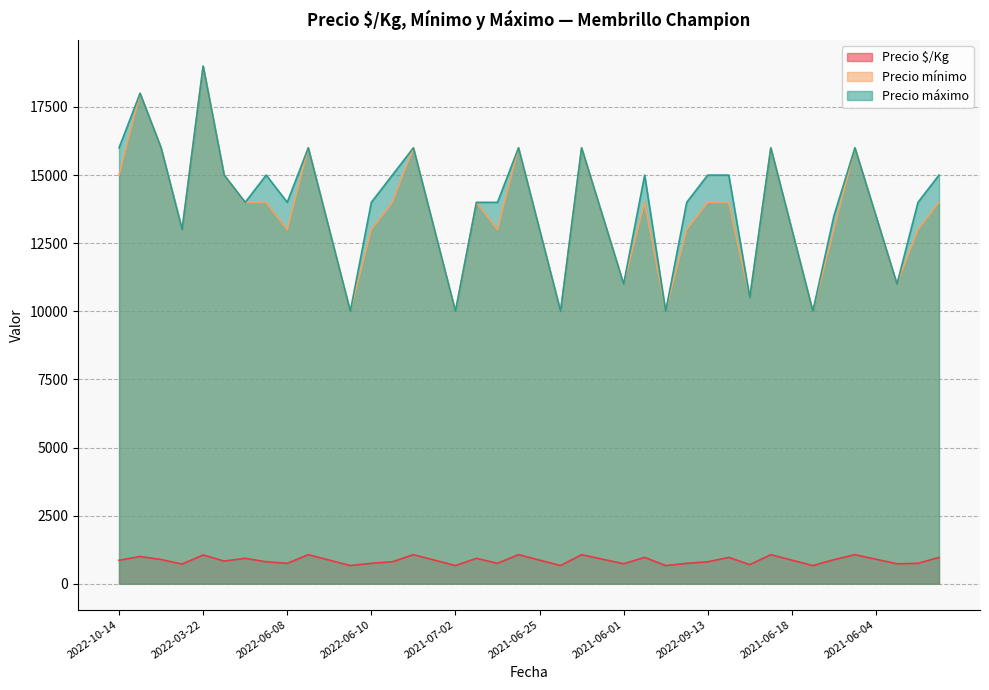

What is the maximum value shown in the chart?

19000